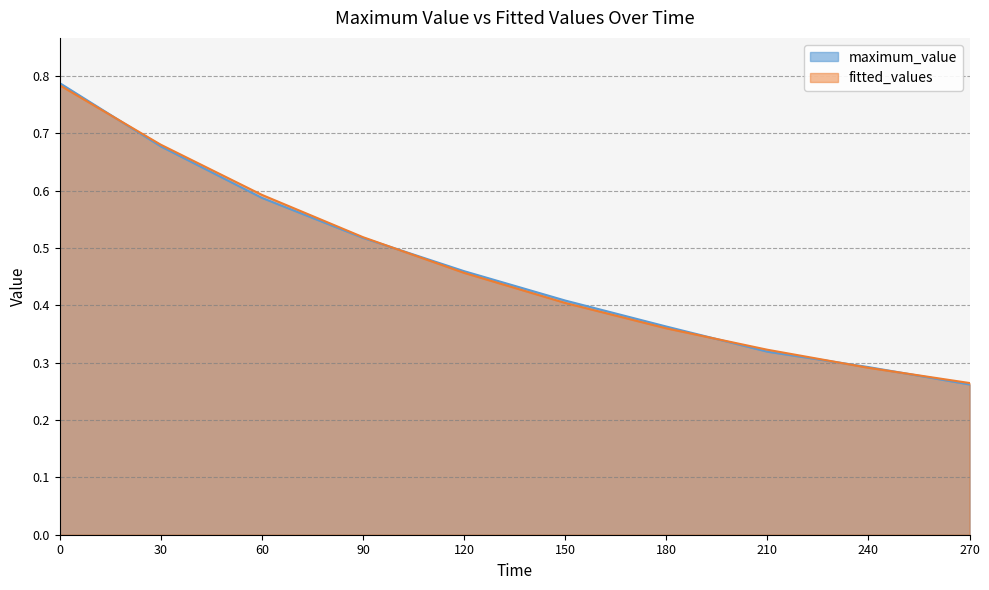

What is the value of the fitted_values point at the 3rd from the left?

0.6